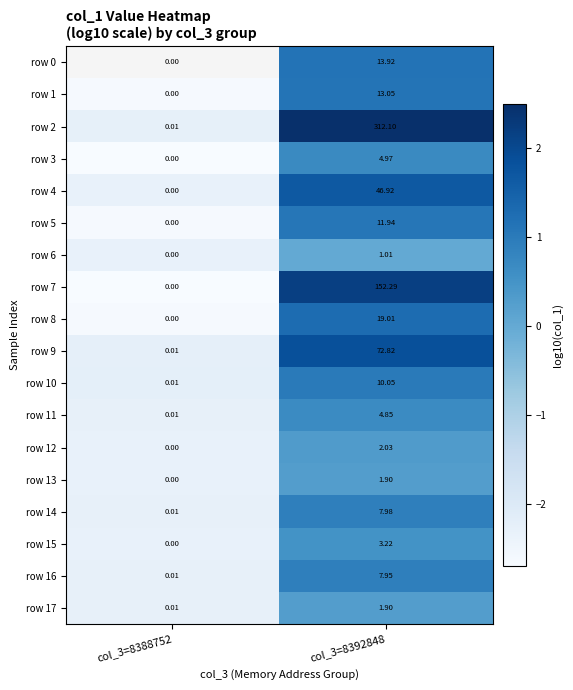

The row 15 series shows -3.5 at col_3=8388752. True or false?

False